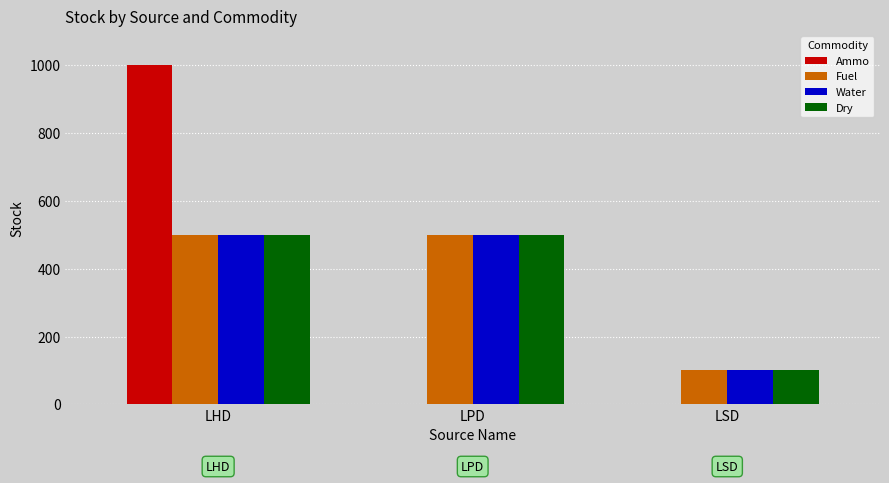

What is the difference between the Water values at LHD and LSD?

400